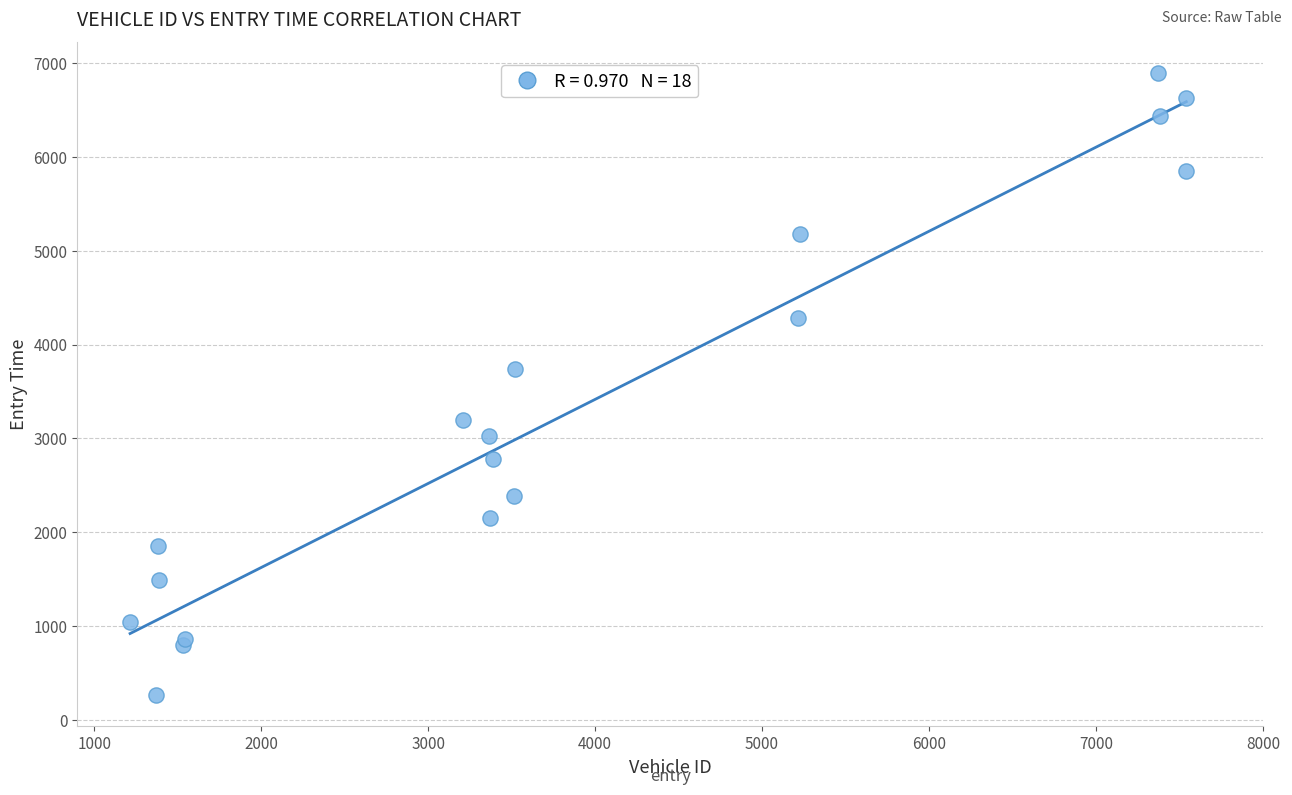

What Y value in the scatter plot is closest to 3576?

3743.4